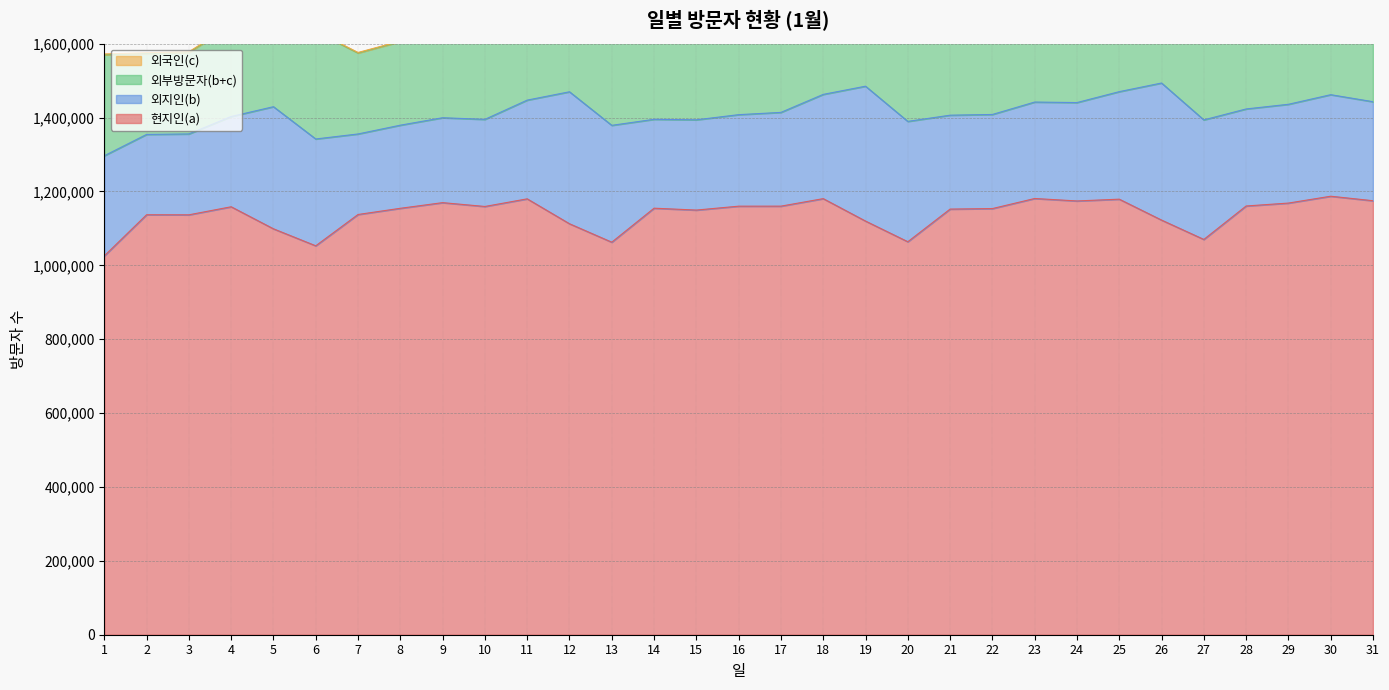

What is the lowest value of the 외부방문자(b+c) series?

219296